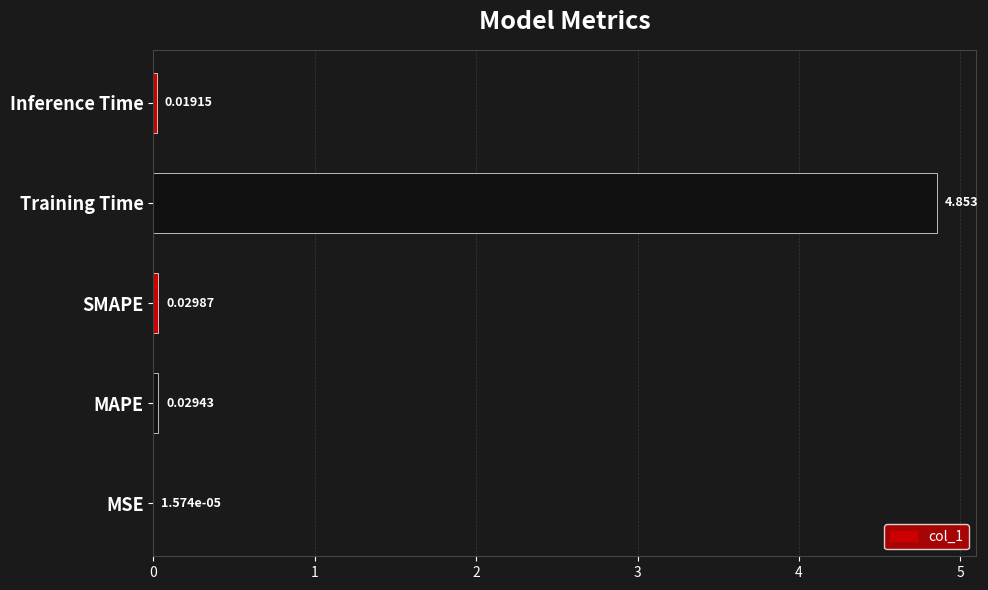

Between MAPE and Inference Time, which is larger?

MAPE